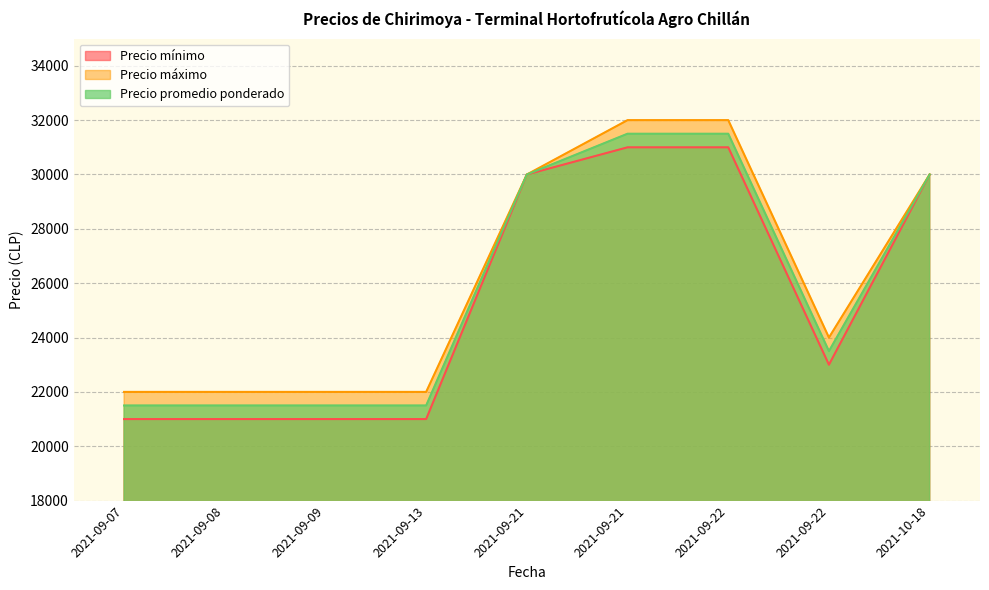

How many distinct data groups are displayed?

3